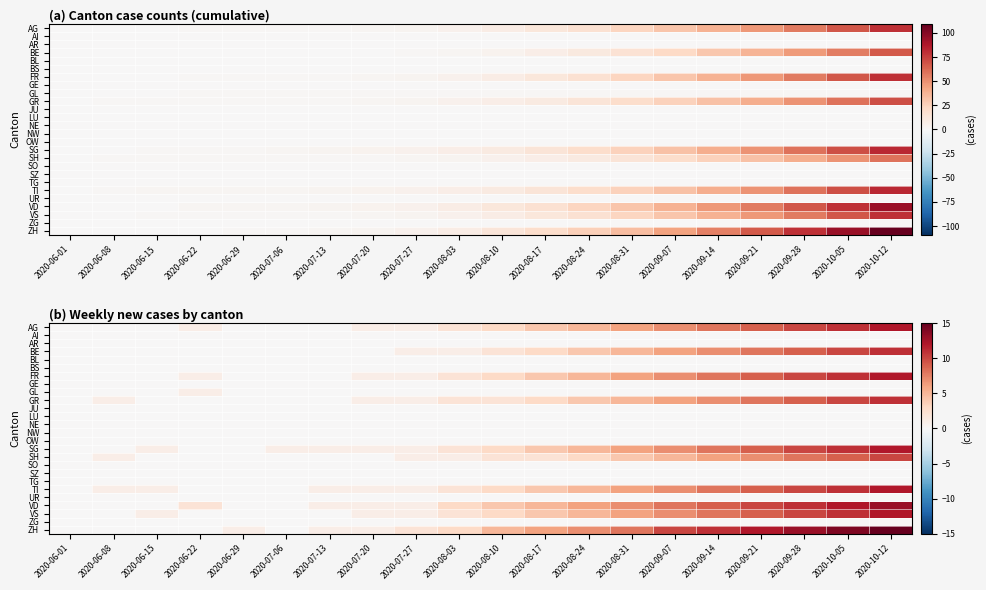

Is it true that AR equals 0 at 2020-08-31?

True